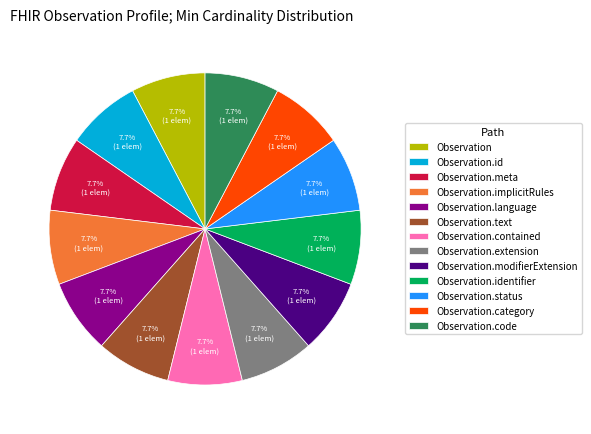

Does Observation.text represent more than half of the total?

No